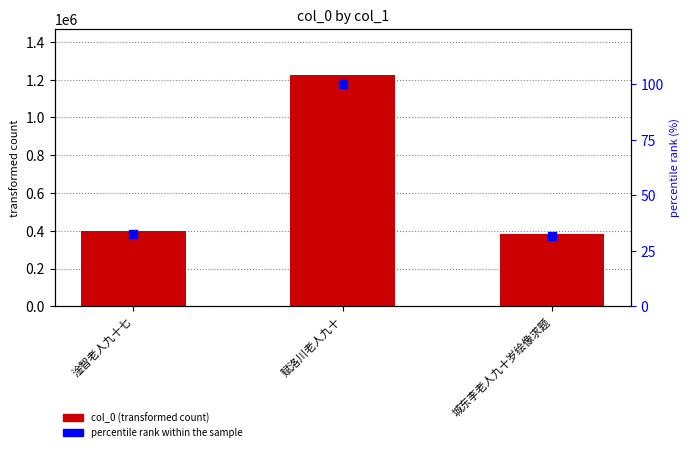

Which series has the widest spread of Y values?

col_0